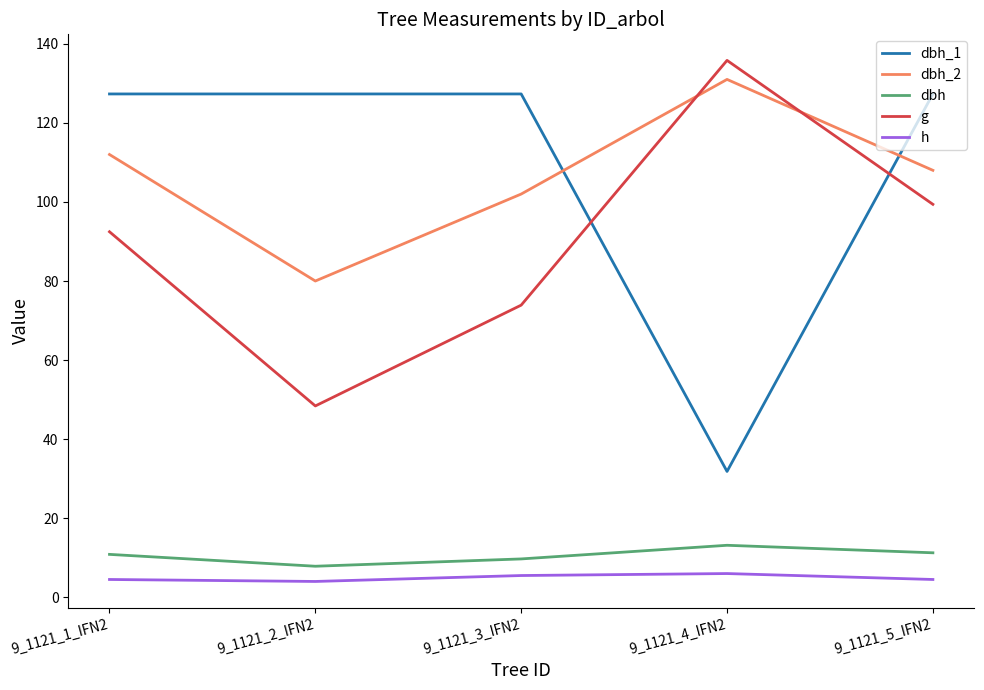

Which series ends up on top after the final intersection of dbh_2 and dbh_1?

dbh_1